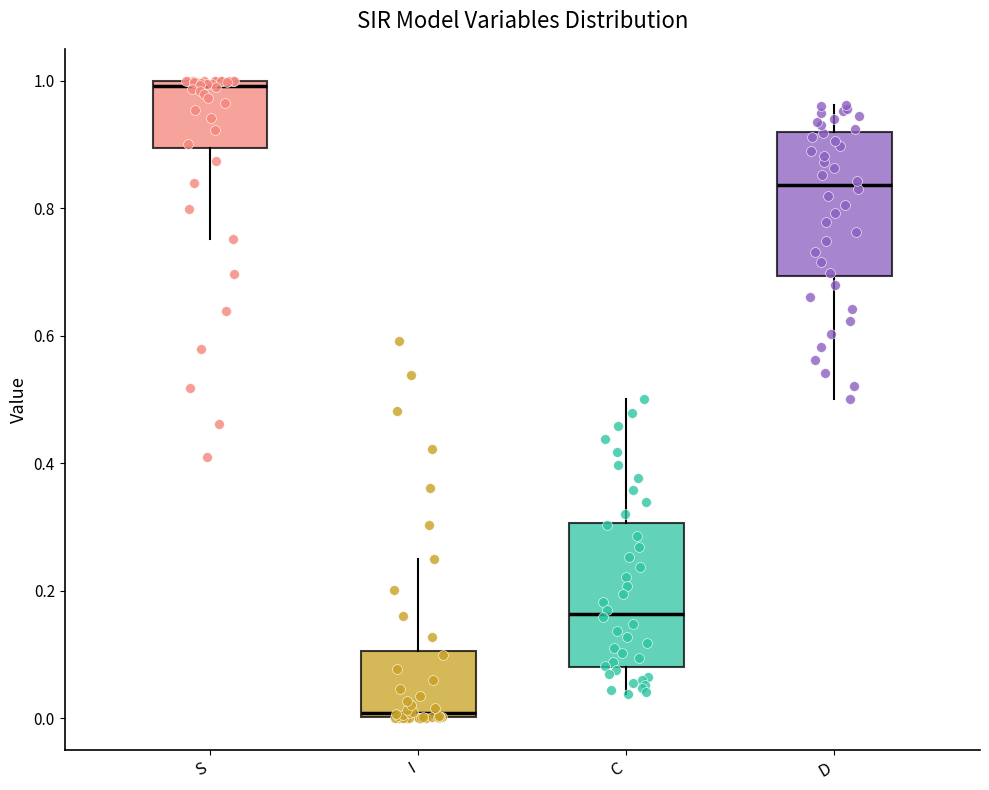

Which box's median line is the highest?

S